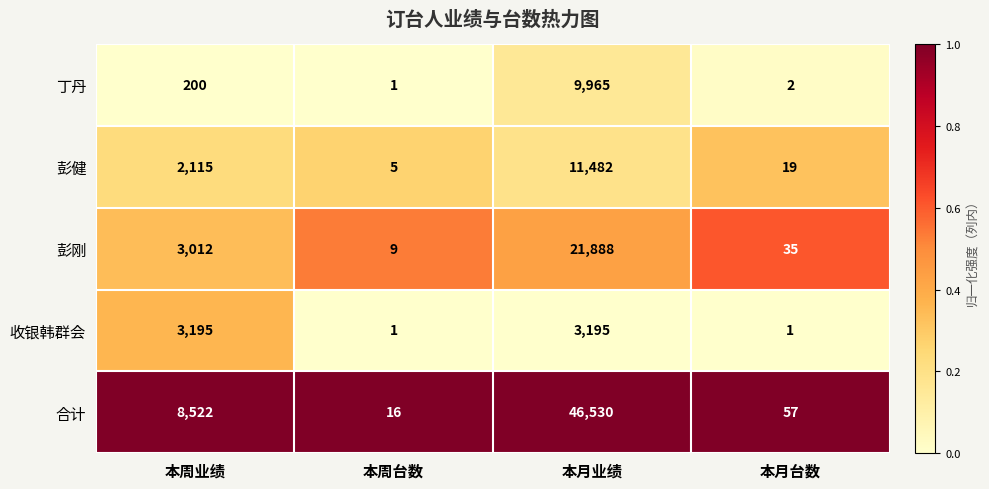

Reading left to right, transcribe all the data shown in this chart.

丁丹: 本周业绩=200	本周台数=1	本月业绩=9965	本月台数=2
彭健: 本周业绩=2115	本周台数=5	本月业绩=11482	本月台数=19
彭刚: 本周业绩=3012	本周台数=9	本月业绩=21888	本月台数=35
收银韩群会: 本周业绩=3195	本周台数=1	本月业绩=3195	本月台数=1
合计: 本周业绩=8522	本周台数=16	本月业绩=46530	本月台数=57